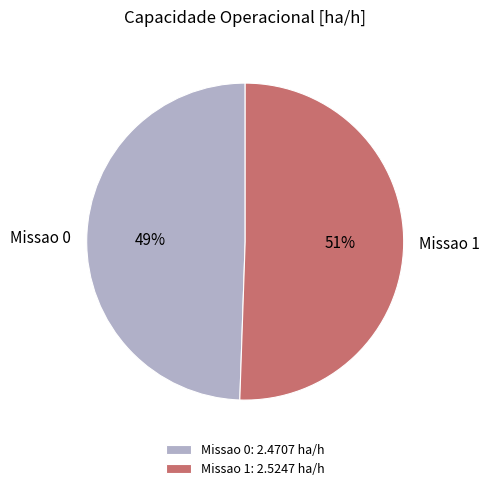

What is the ratio of the value at Missao 1 to the value at Missao 0?

1.0